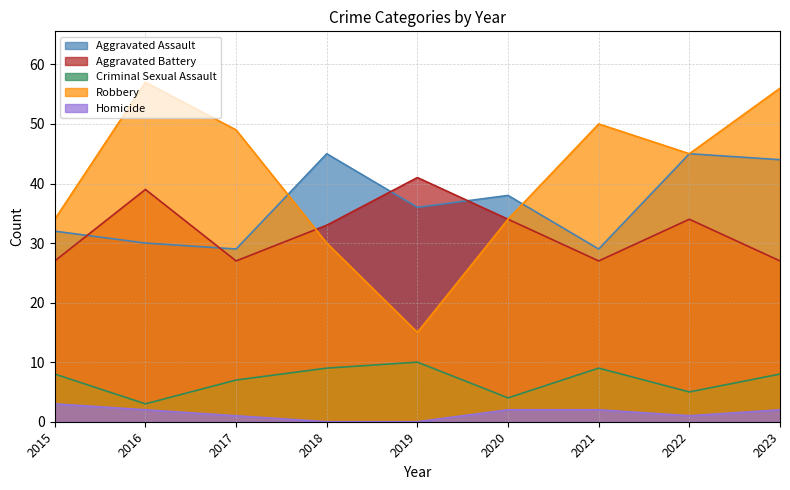

True or false: Aggravated Battery has more than 2 points higher than both neighbors.

True